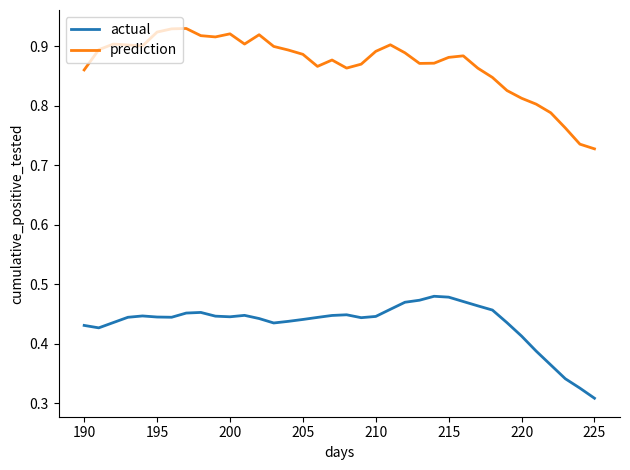

True or false: prediction and actual cross at least once.

False